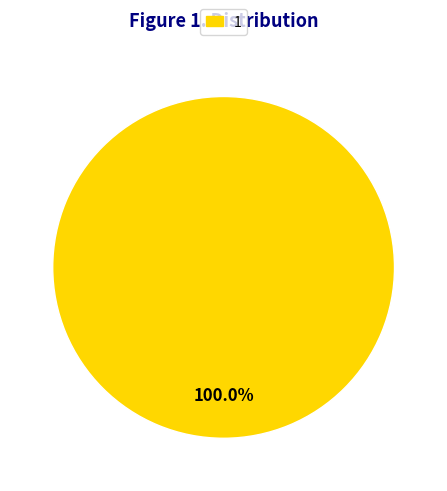

Is there any slice that represents more than half of the pie?

Yes